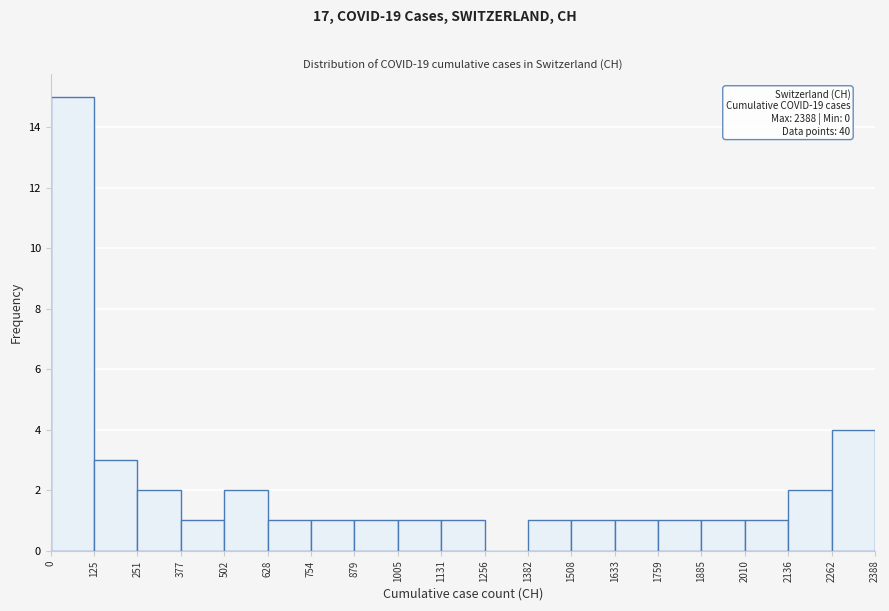

Over which range of the x-axis is the bar tallest?

0 to 125